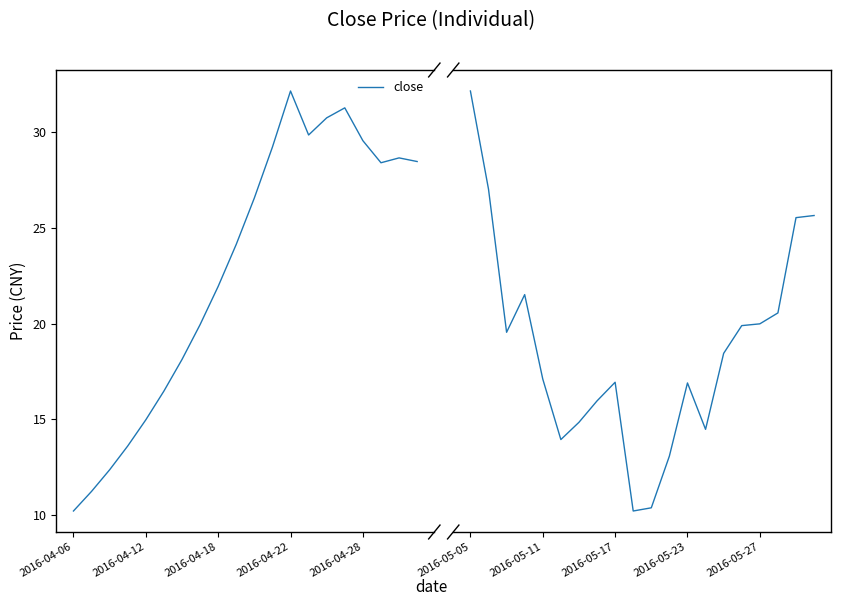

What position from the left is 2016-05-05?

1